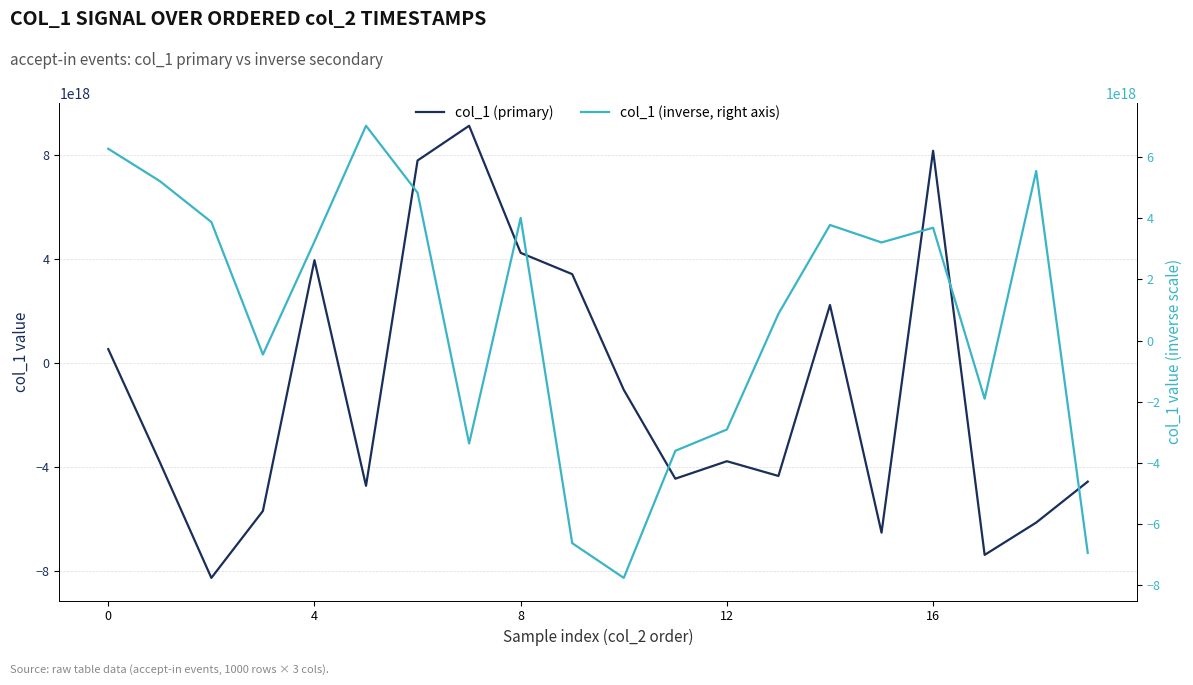

What is the difference between the maximum and second lowest values in the col_1 (inverse, right axis) series?

13965190165578110976